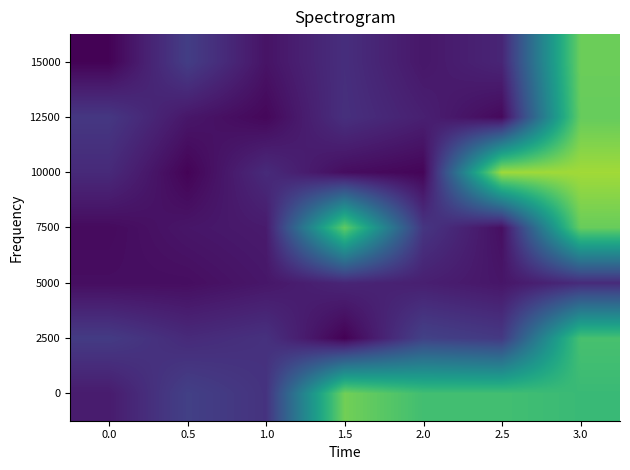

Reading left to right, transcribe all the data shown in this chart.

0: 0.0=0.1	0.5=0.3	1.0=0.2	1.5=1.2	2.0=1.0	2.5=1.0	3.0=1.0
2500: 0.0=0.3	0.5=0.2	1.0=0.2	1.5=0.0	2.0=0.3	2.5=0.2	3.0=1.1
5000: 0.0=0.1	0.5=0.1	1.0=0.1	1.5=0.2	2.0=0.1	2.5=0.1	3.0=0.2
7500: 0.0=0.0	0.5=0.1	1.0=0.1	1.5=1.1	2.0=0.2	2.5=0.1	3.0=1.2
10000: 0.0=0.2	0.5=0.0	1.0=0.2	1.5=0.1	2.0=0.0	2.5=1.3	3.0=1.3
12500: 0.0=0.2	0.5=0.1	1.0=0.0	1.5=0.2	2.0=0.1	2.5=0.0	3.0=1.1
15000: 0.0=0.0	0.5=0.3	1.0=0.1	1.5=0.2	2.0=0.1	2.5=0.2	3.0=1.2